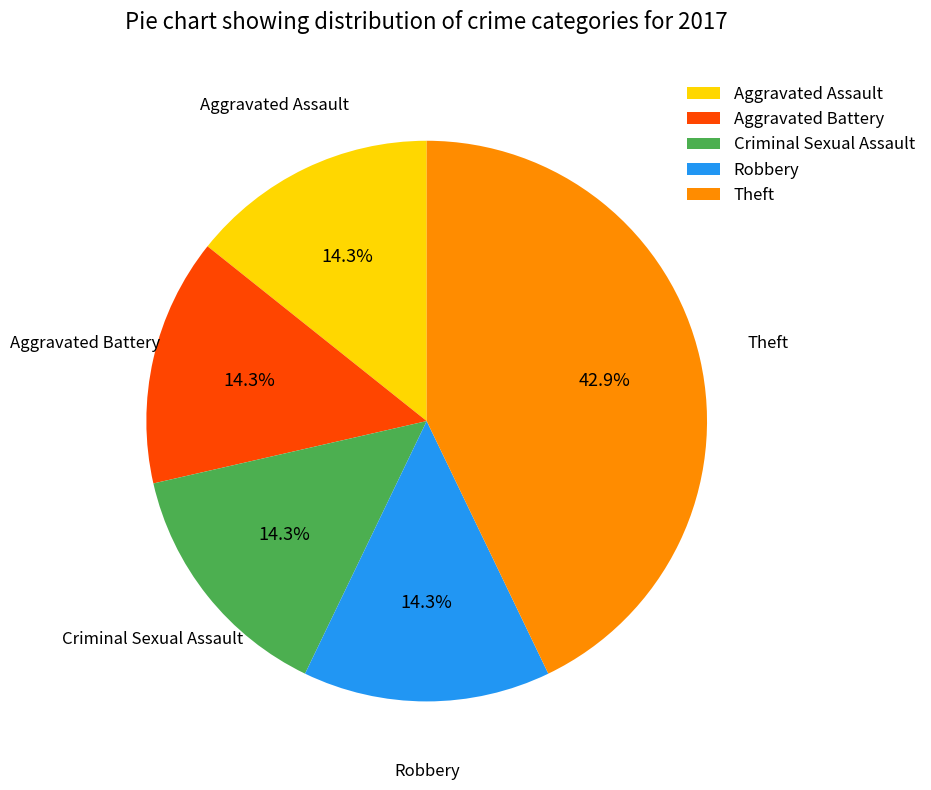

What percentage is NOT represented by Aggravated Battery?

85.7%